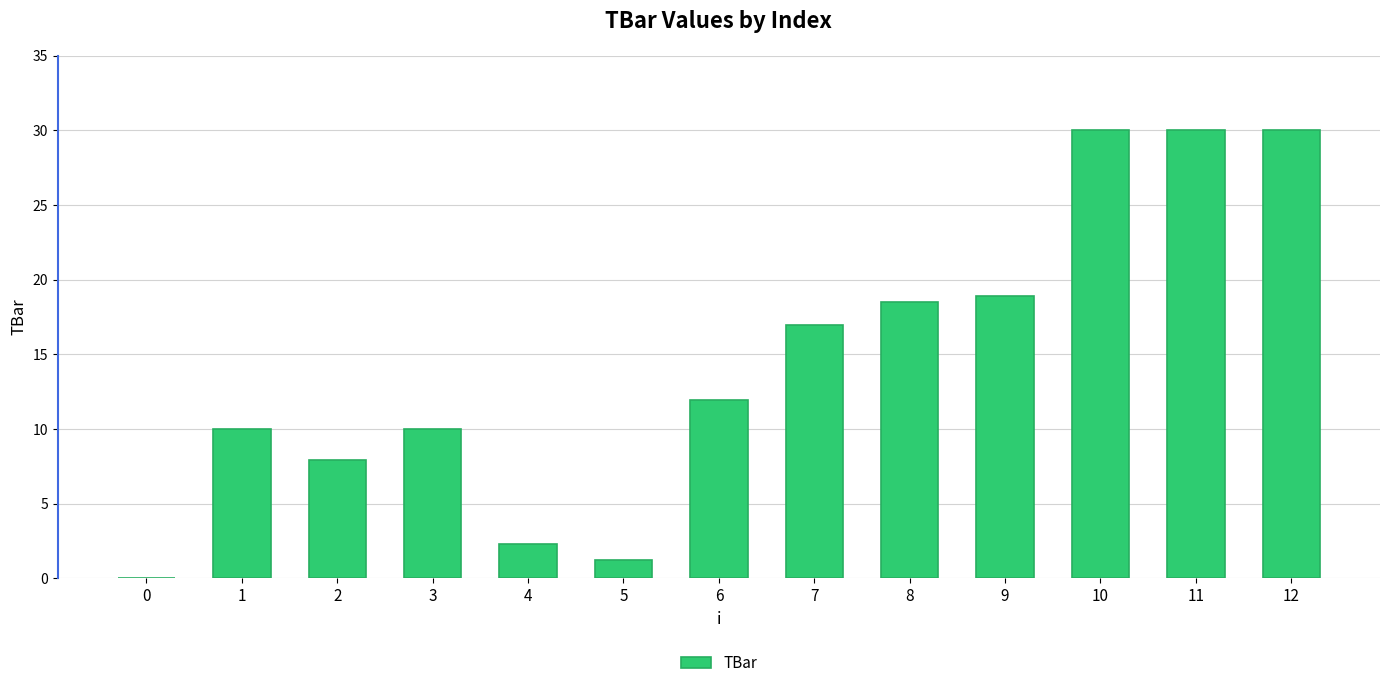

What is the maximum value shown in the chart?

30.0